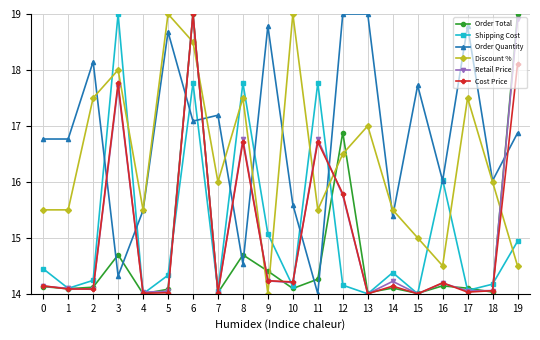

Where do Discount % and Order Quantity first cross each other?

2 and 3